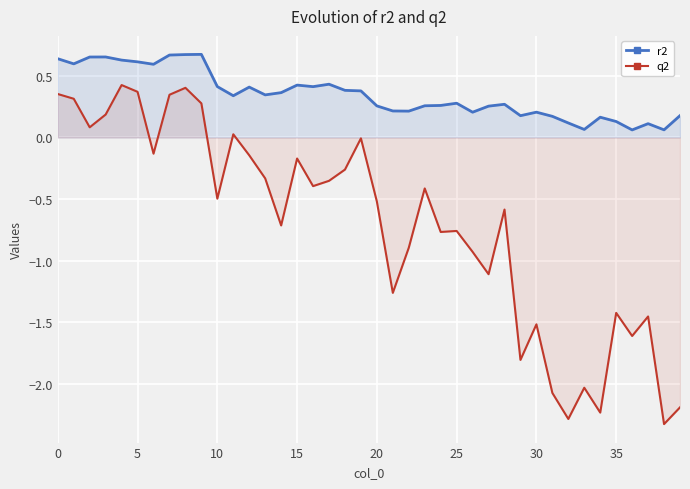

True or false: q2 has a value of -1.5 at 30.

True